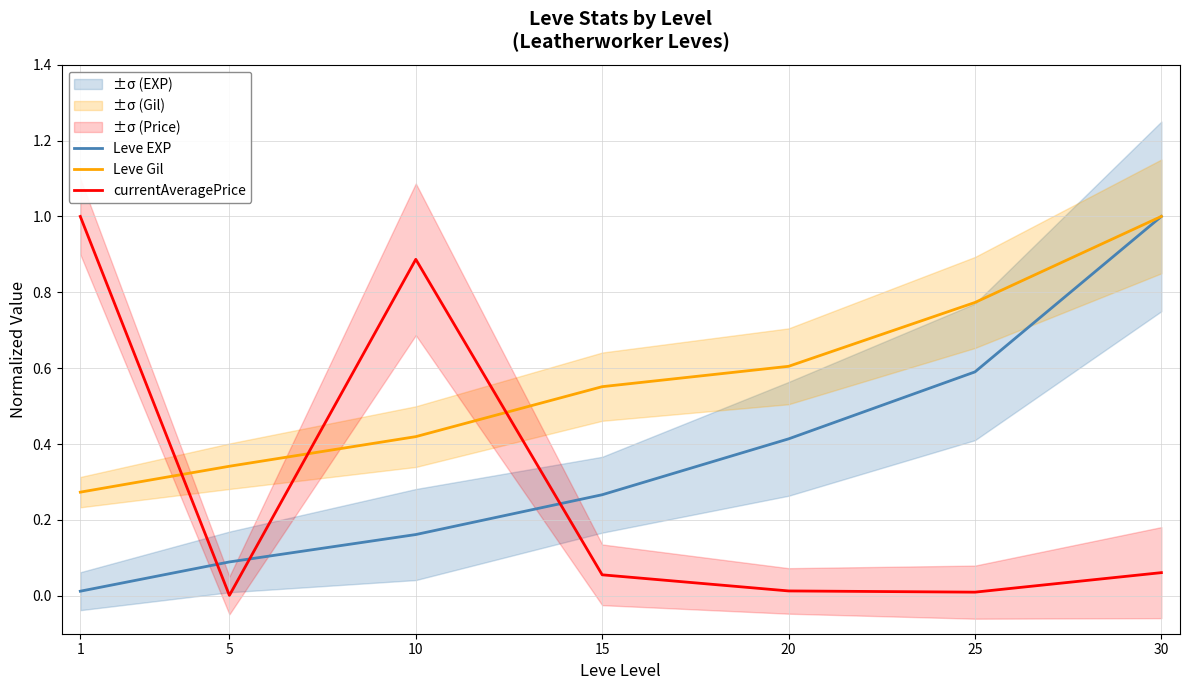

What is the value of the Leve Gil point at the 5th from the left?

0.6